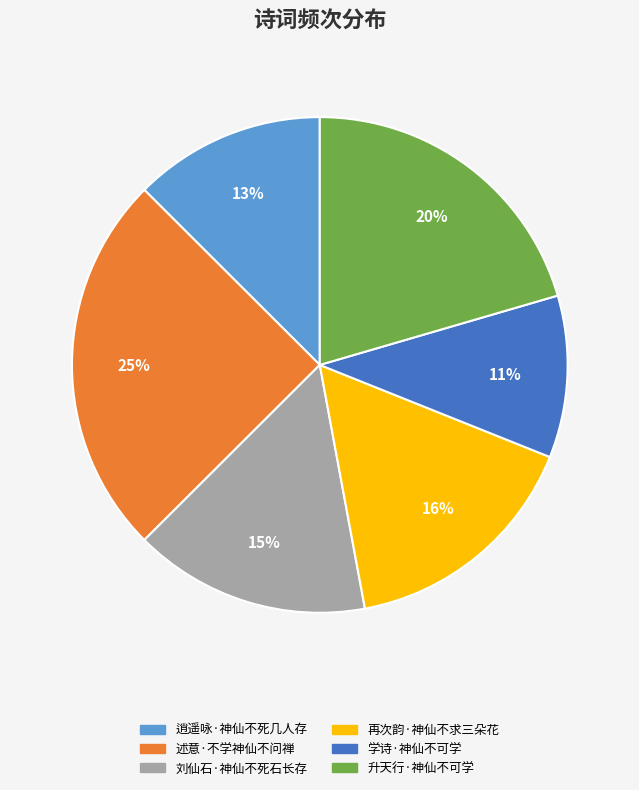

Combined, do 述意·不学神仙不问禅 and 逍遥咏·神仙不死几人存 account for over 50%?

No